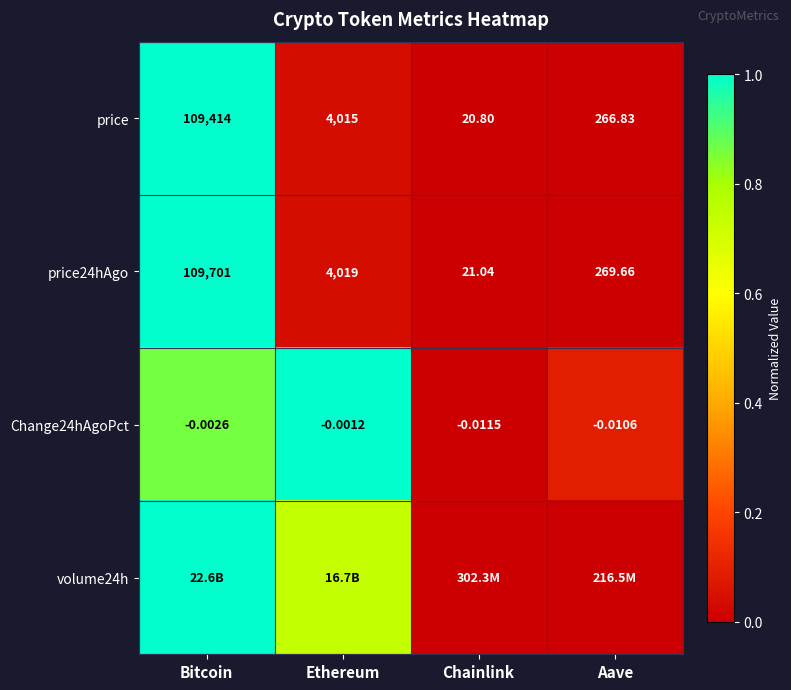

At how many categories does at least one series exceed 0?

4